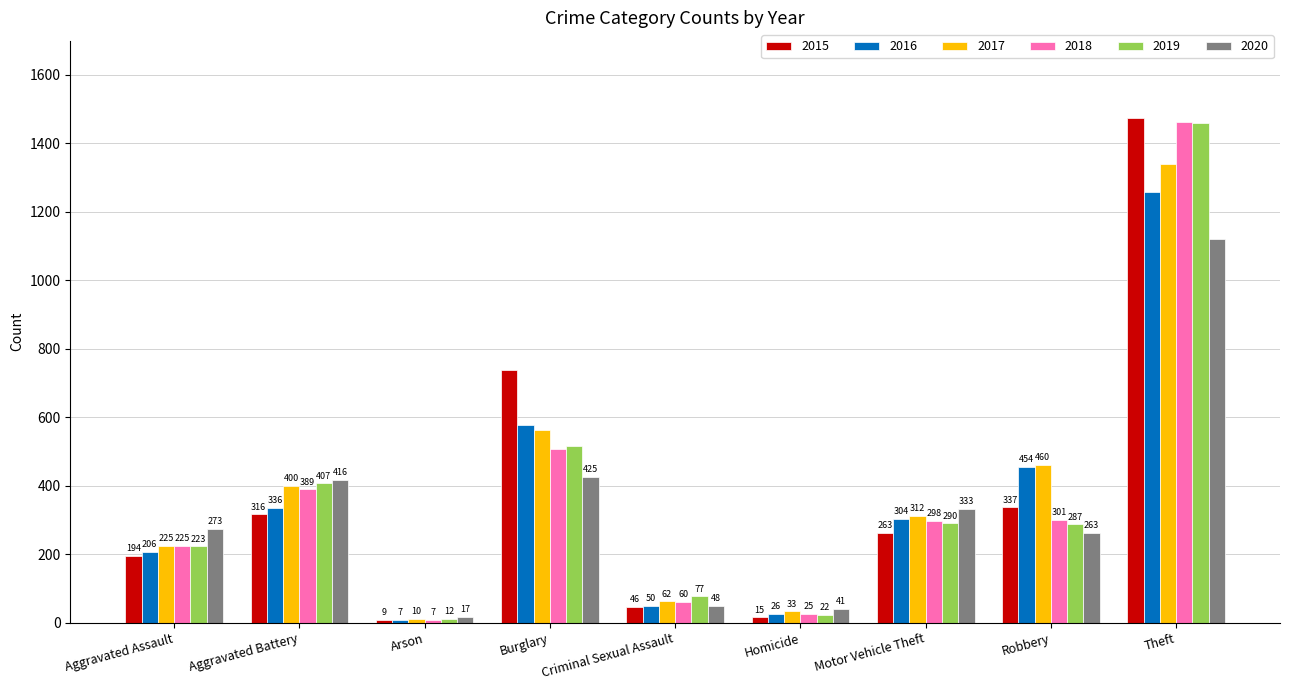

Reading right to left, transcribe all the data shown in this chart.

2015: 1474	337	263	15	46	738	9	316	194
2016: 1259	454	304	26	50	576	7	336	206
2017: 1339	460	312	33	62	562	10	400	225
2018: 1461	301	298	25	60	506	7	389	225
2019: 1459	287	290	22	77	517	12	407	223
2020: 1120	263	333	41	48	425	17	416	273